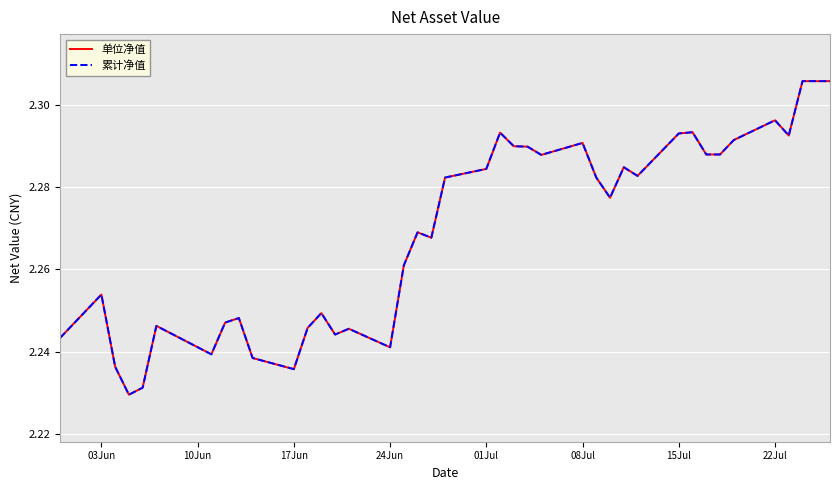

At how many categories does at least one series exceed 2?

40